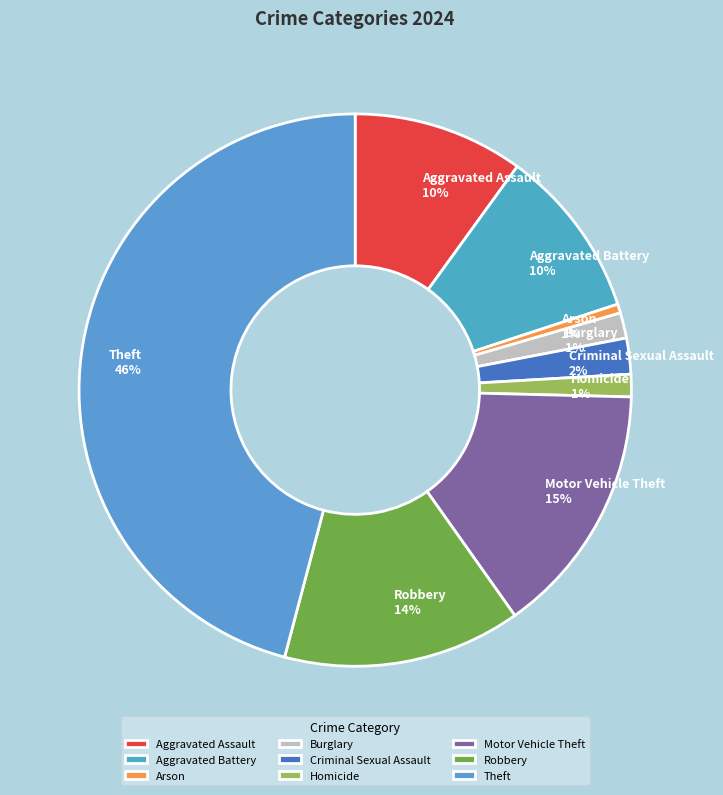

To the nearest percent, what is the average slice percentage?

11%